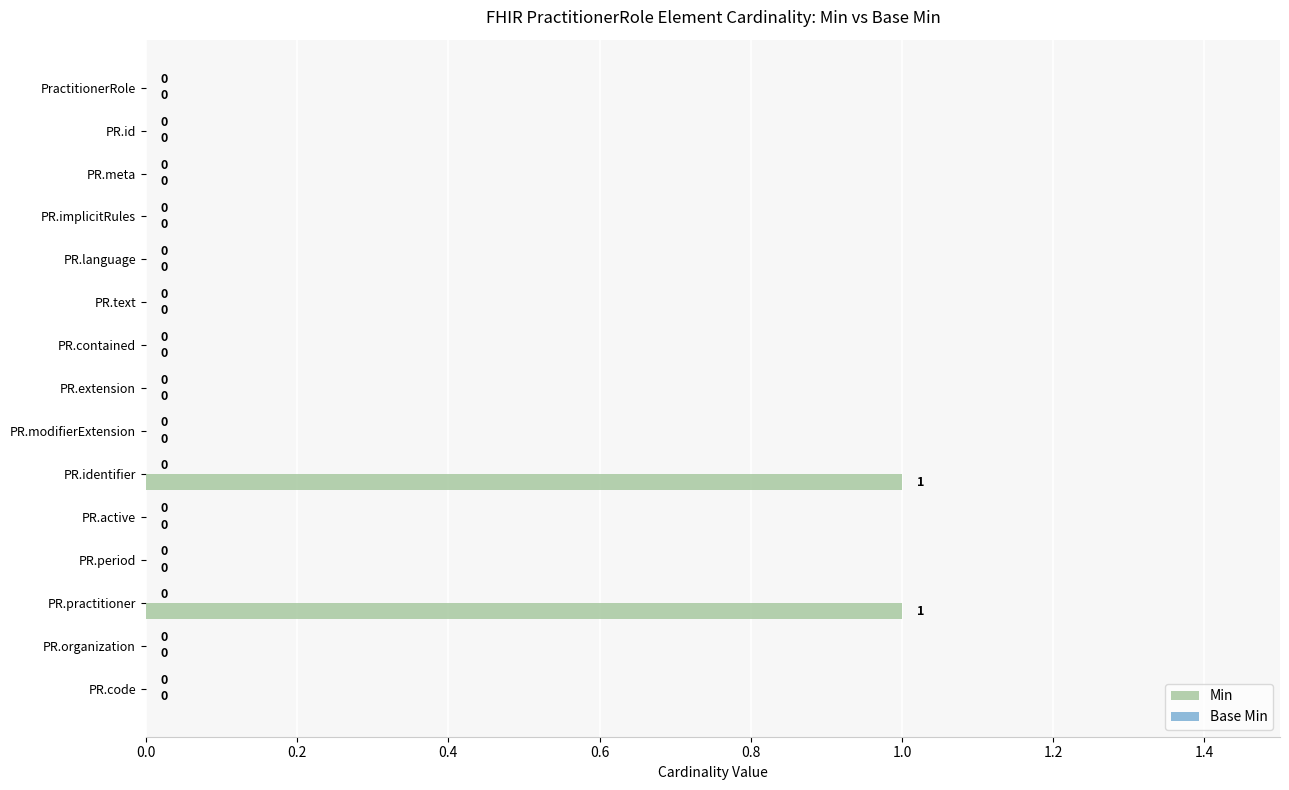

The value at PR.text is 0. True or false?

True